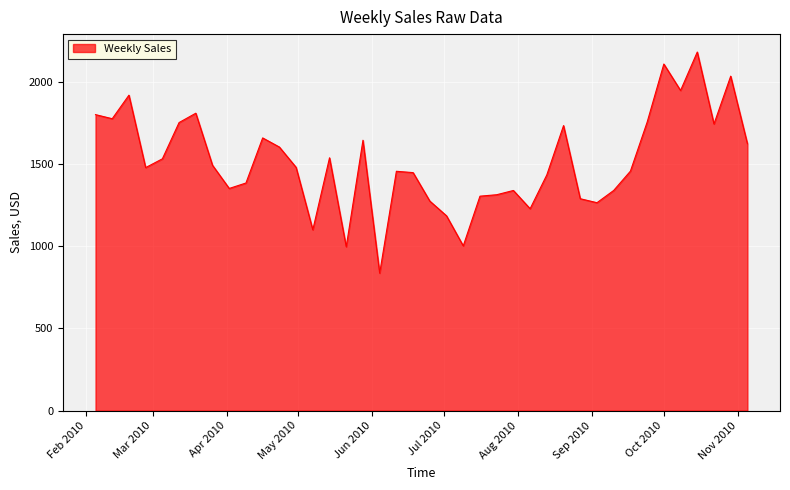

What is the greatest value displayed?

2183.1